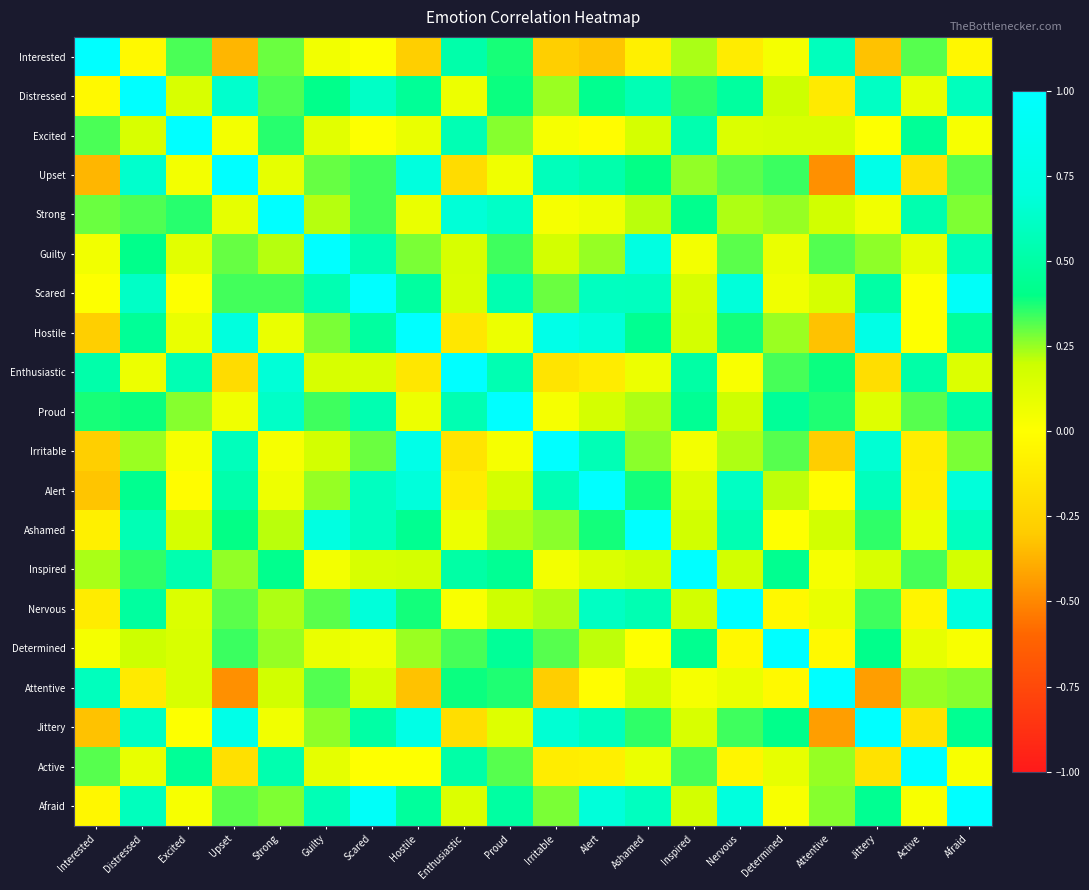

What is the spread (max minus min) of values at Nervous?

1.1